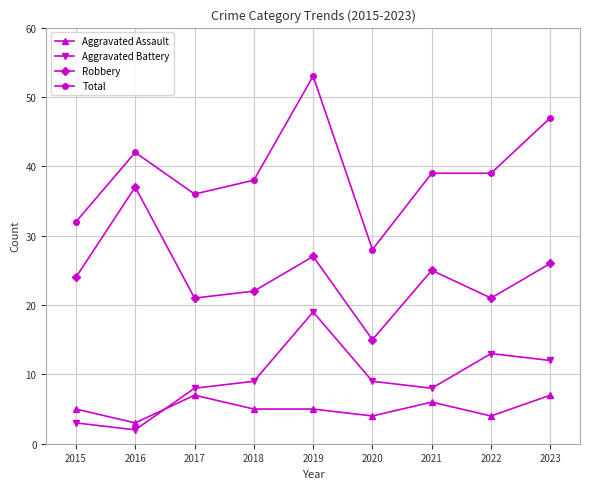

Which series has the largest total across all categories?

Total